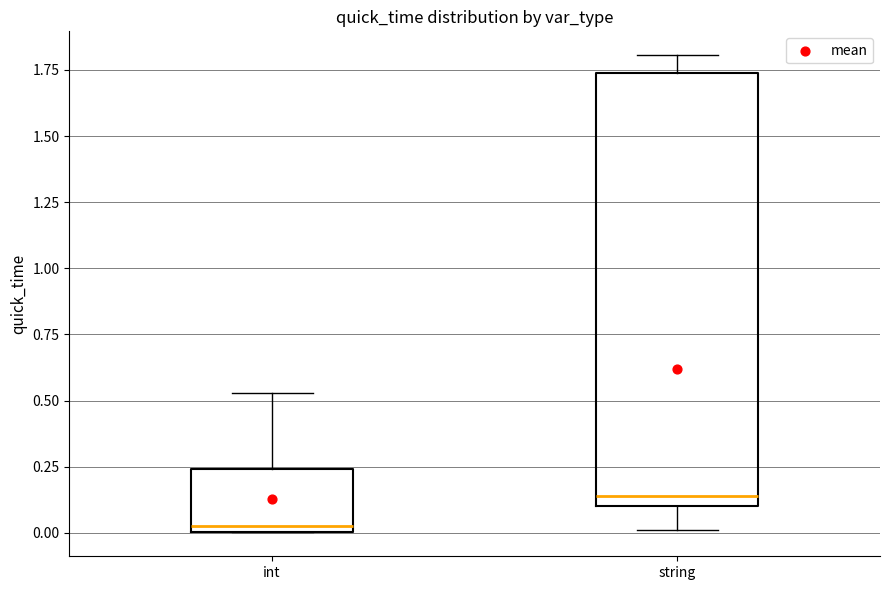

Which box has the highest median line?

string